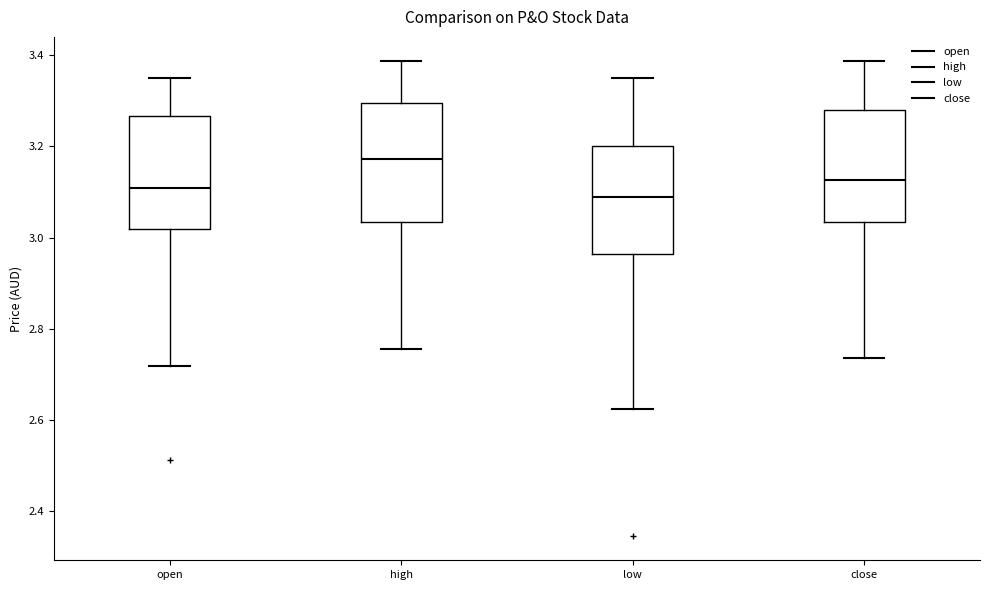

Reading left to right, transcribe this box plot: for each box, give where its median line is, the range the box spans, and where its two whiskers end, as read against the y-axis. The values are not printed on the chart, so give them approximately, as read against the axis.

open: median 3.10, box 3.02 to 3.26, whiskers 2.72 to 3.36
high: median 3.18, box 3.04 to 3.30, whiskers 2.76 to 3.38
low: median 3.10, box 2.96 to 3.20, whiskers 2.62 to 3.36
close: median 3.12, box 3.04 to 3.28, whiskers 2.74 to 3.38